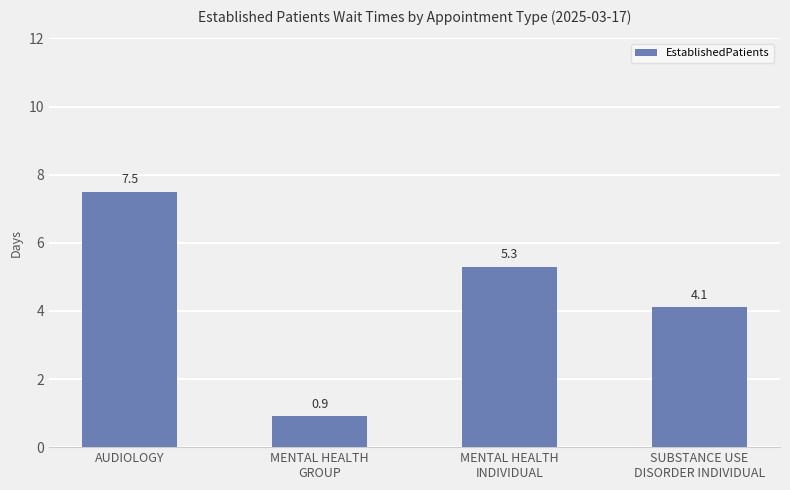

What is the label of the 1st bar from the right?

SUBSTANCE USE
DISORDER INDIVIDUAL